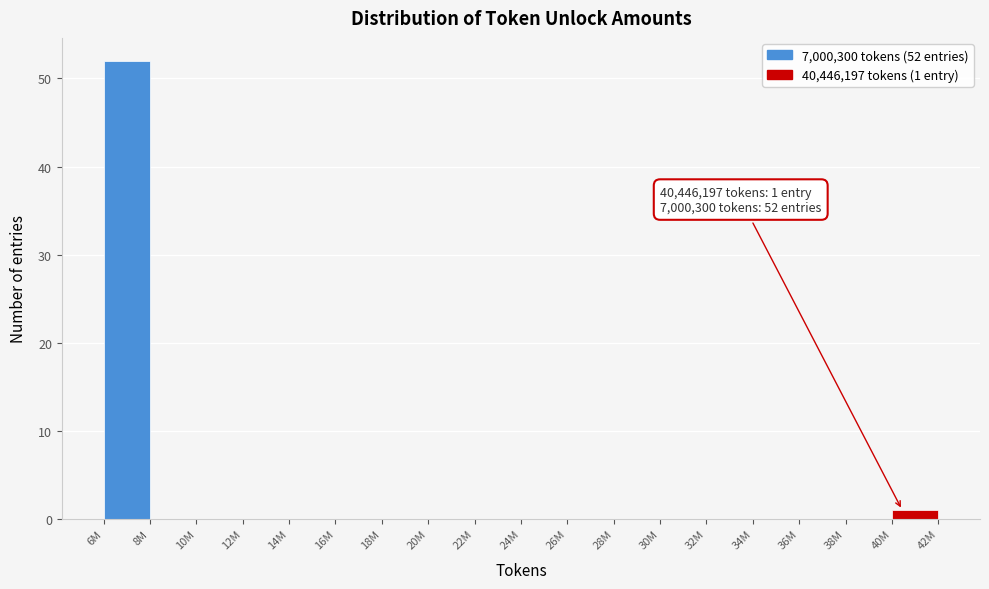

Reading left to right, what are all the values shown in this chart?

6M=52	8M=0	10M=0	12M=0	14M=0	16M=0	18M=0	20M=0	22M=0	24M=0	26M=0	28M=0	30M=0	32M=0	34M=0	36M=0	38M=0	40M=1